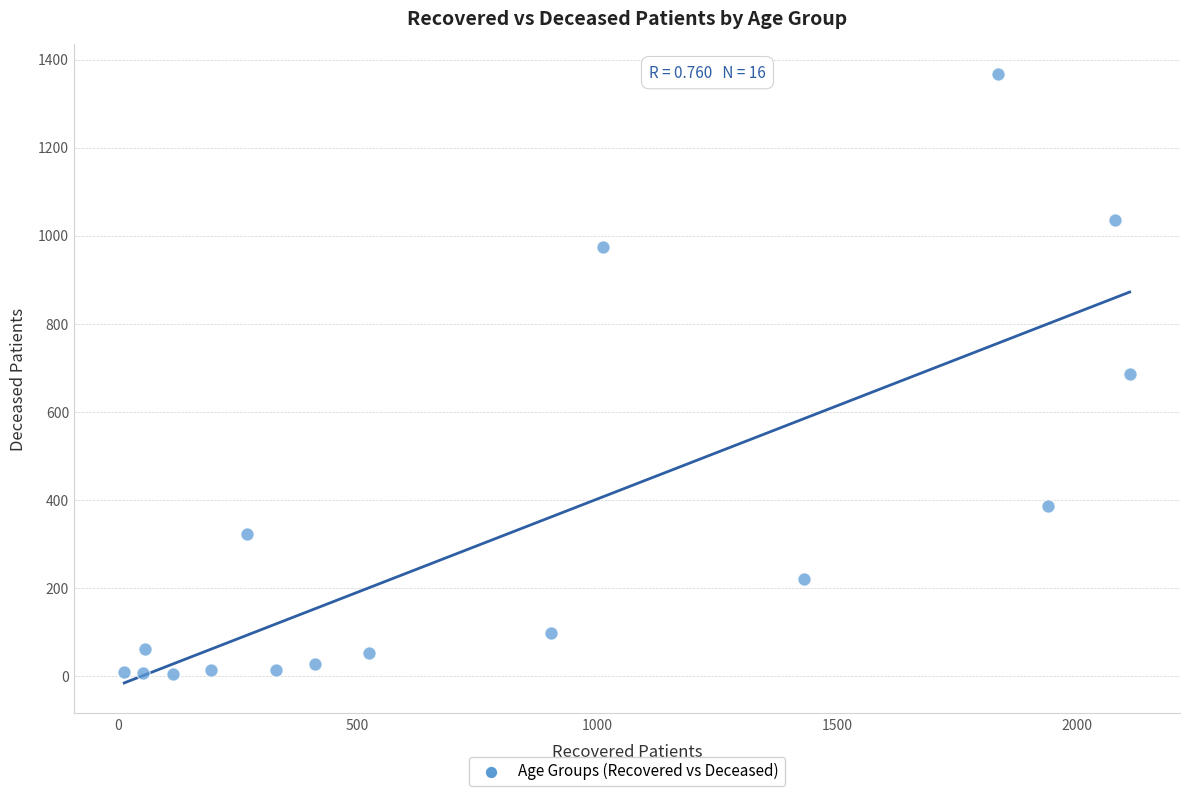

What is the range of Y values (max minus min)?

1363